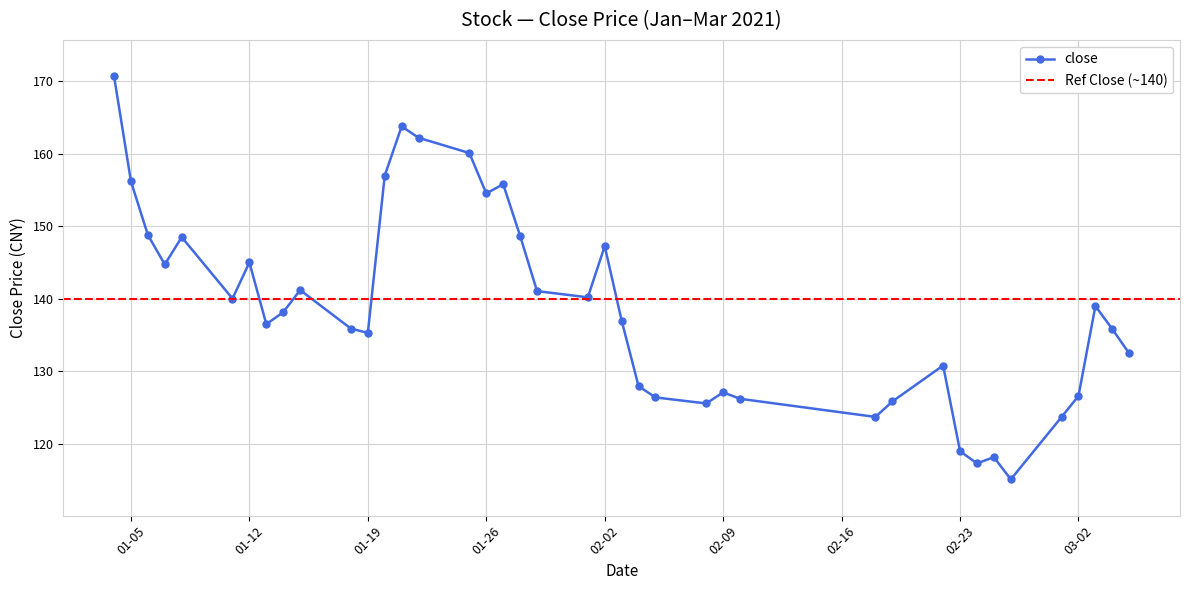

What is the difference between the maximum and minimum values?

55.6